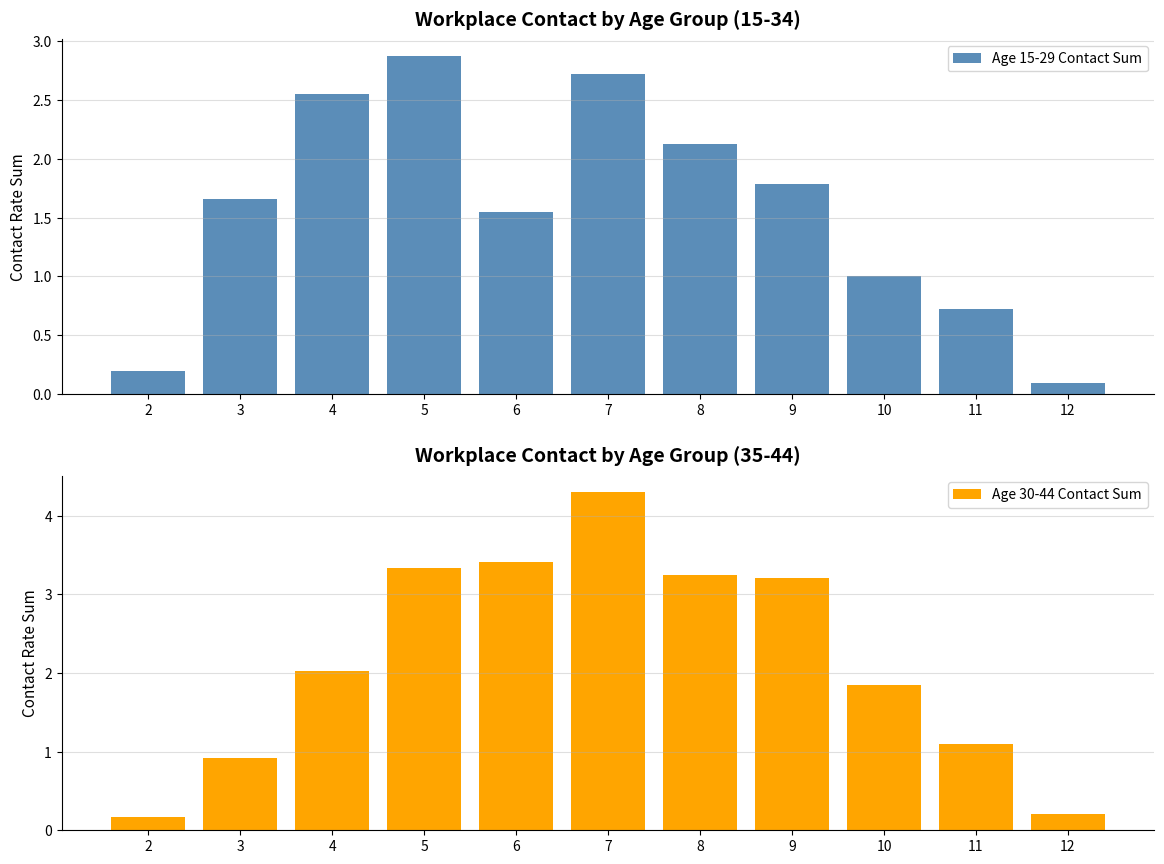

What is the minimum value for Age 15-29 Contact Sum?

0.1